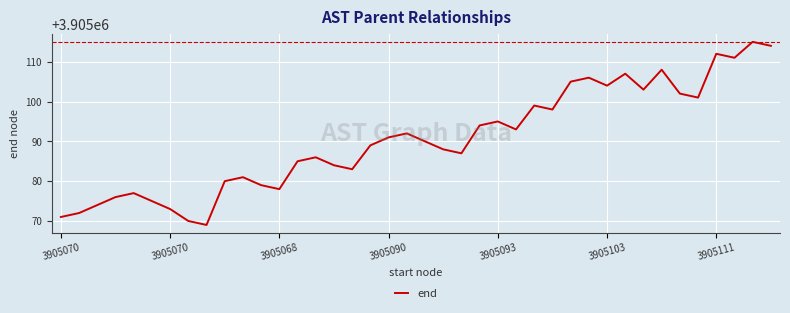

What is the difference between the maximum and minimum values?

46